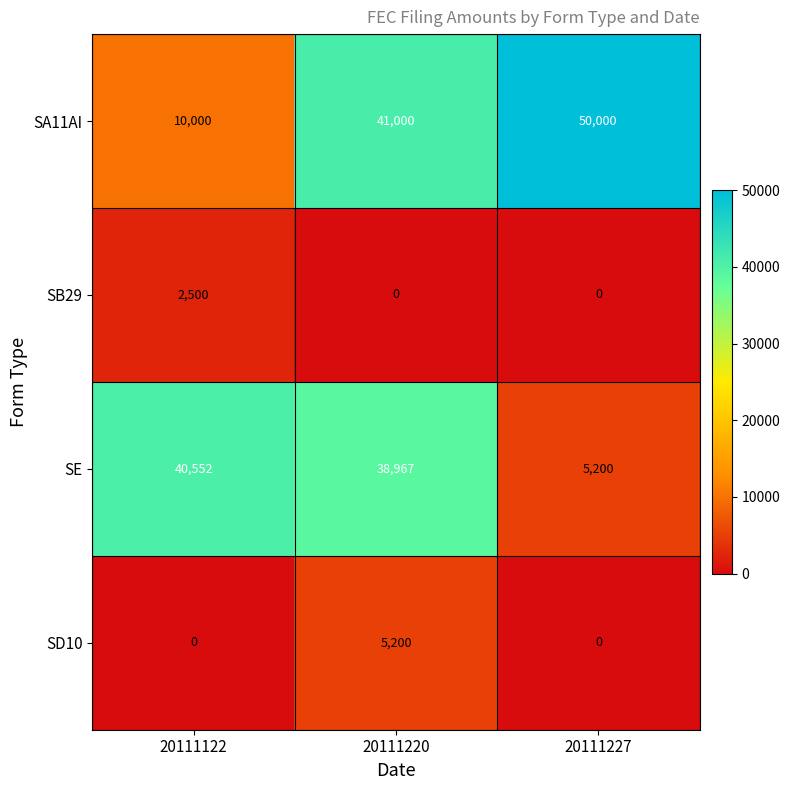

Reading left to right, what are all the values shown in this chart?

SA11AI: 10000	41000	50000
SB29: 2500	0	0
SE: 40552	38967	5200
SD10: 0	5200	0